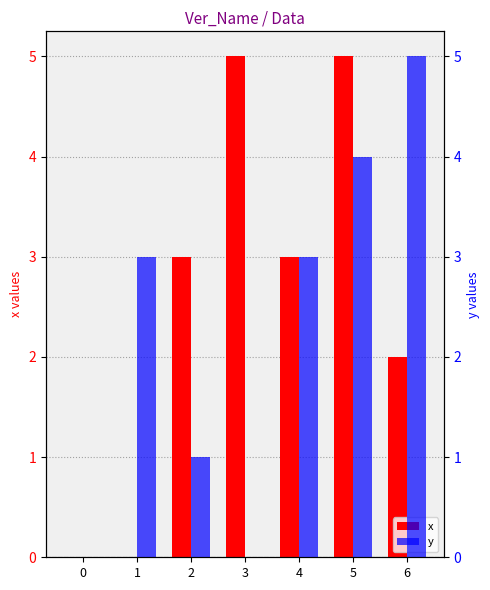

What is the difference between the maximum and minimum values in the x series?

5